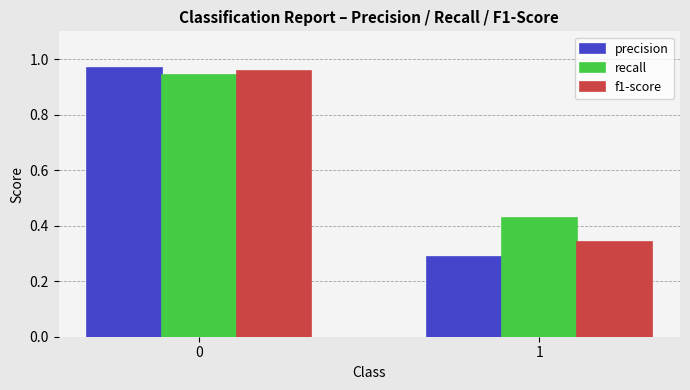

What is the sum of the precision values at 1 and 0?

1.3